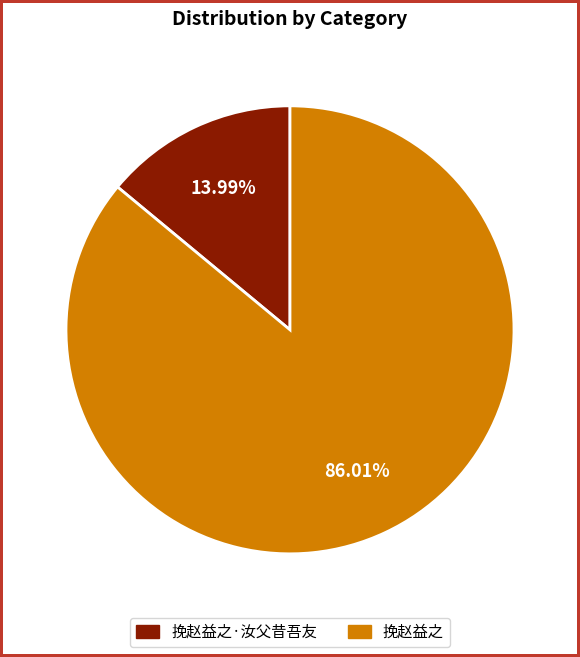

How many segments does this pie chart have?

2